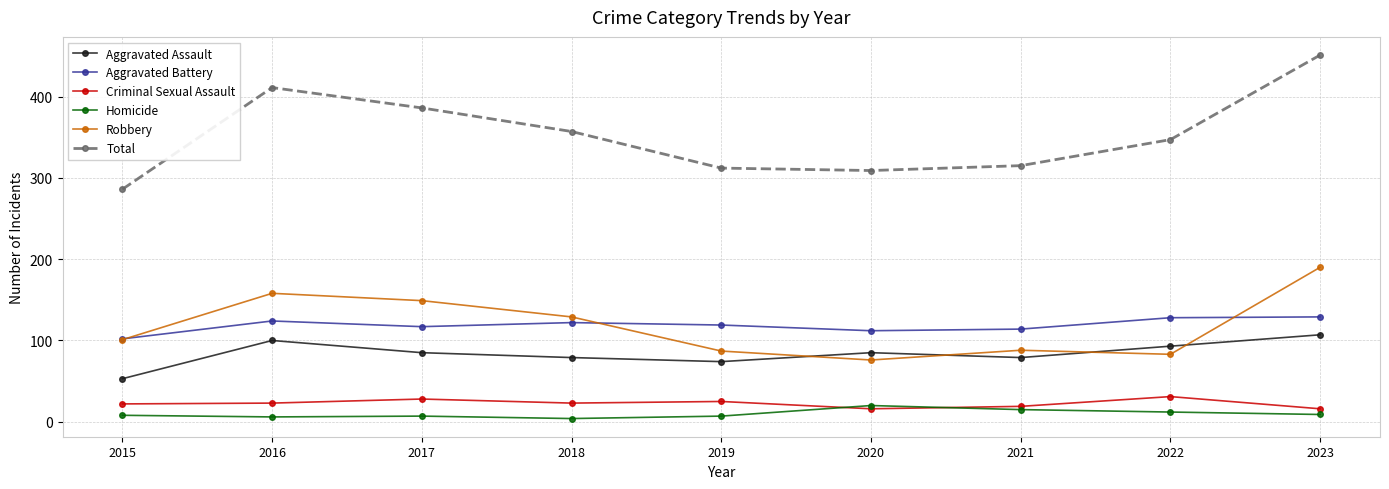

What is the approximate value of Aggravated Assault at 2022, to the nearest 5?

95